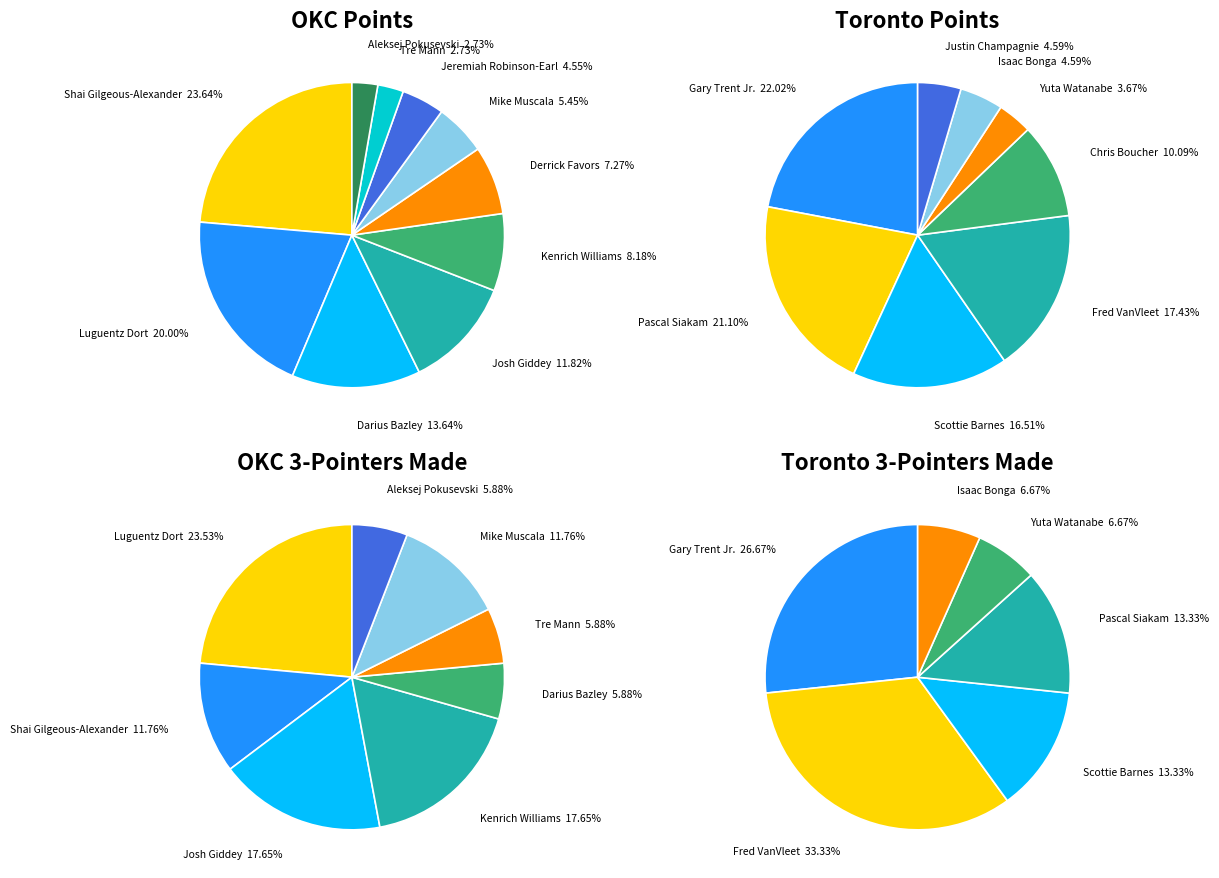

What percentage is the Tre Mann slice, to the nearest percent?

3%